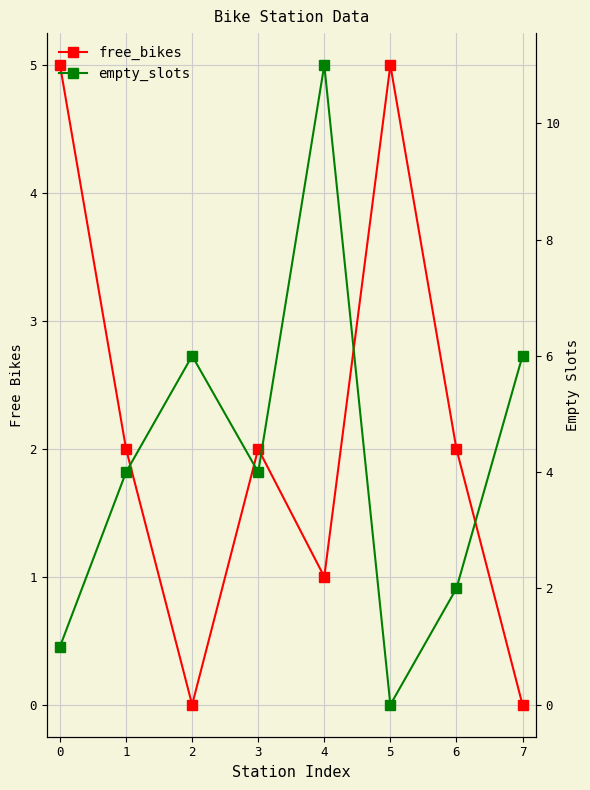

How many data points does each series have?

8